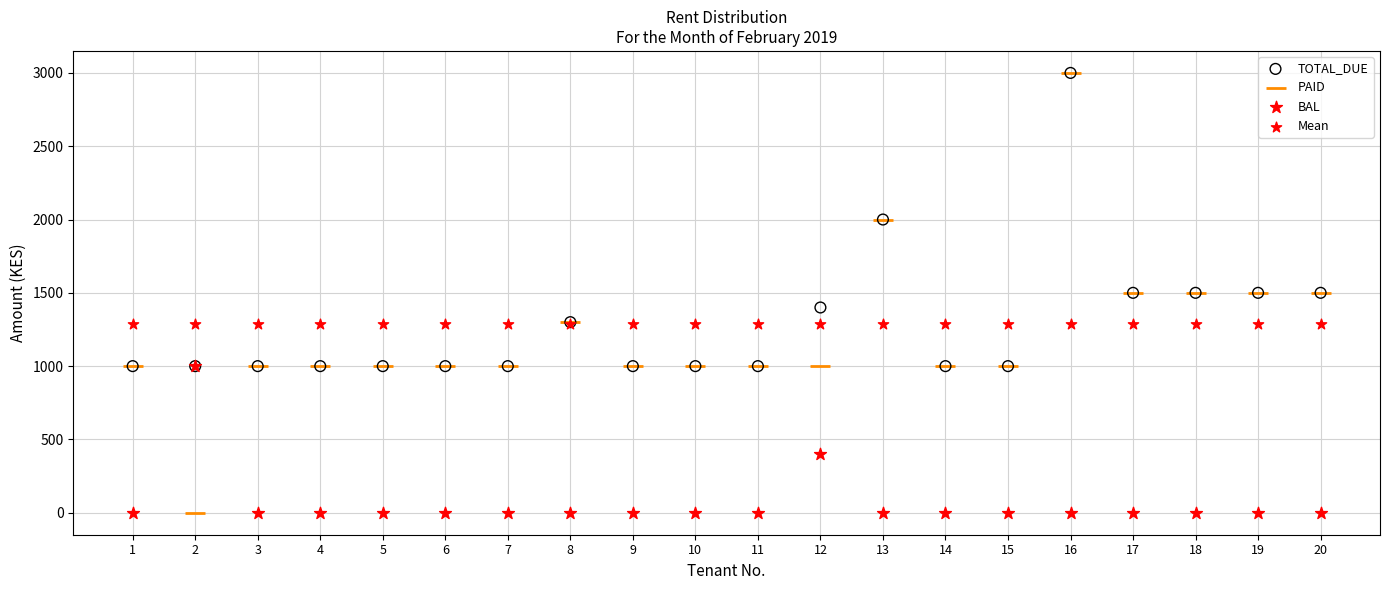

In the BAL series, what Y value is closest to 500?

400.5